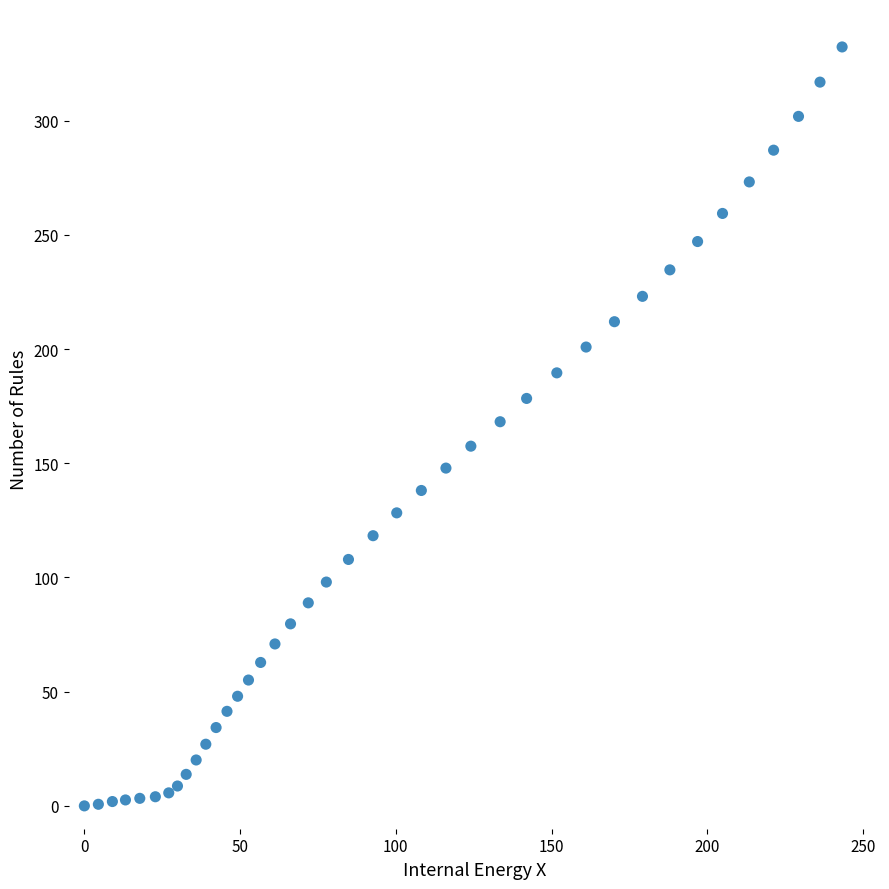

What is the range of Y values (max minus min)?

332.3